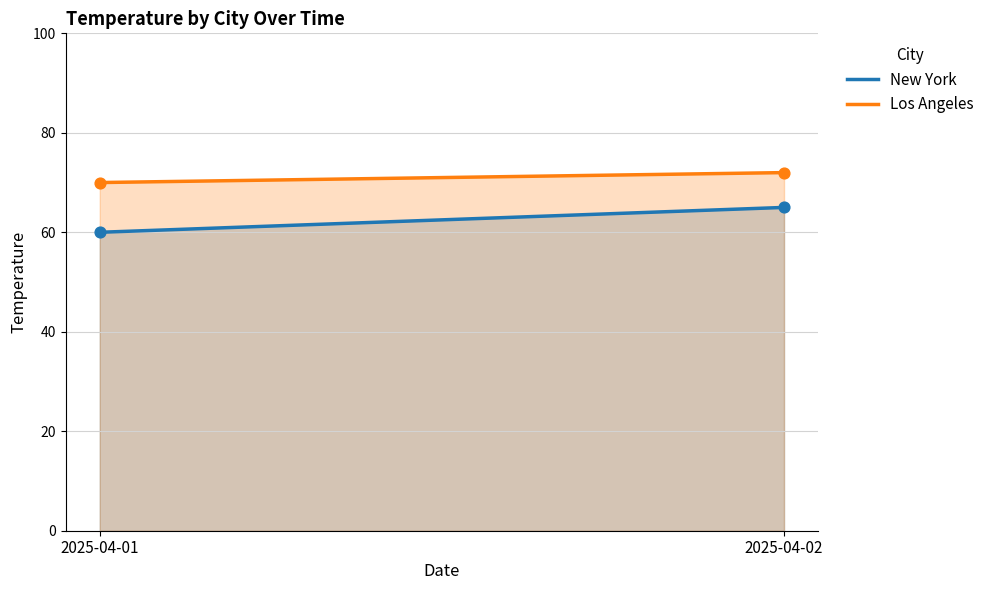

Which series contains the highest Y value?

Los Angeles